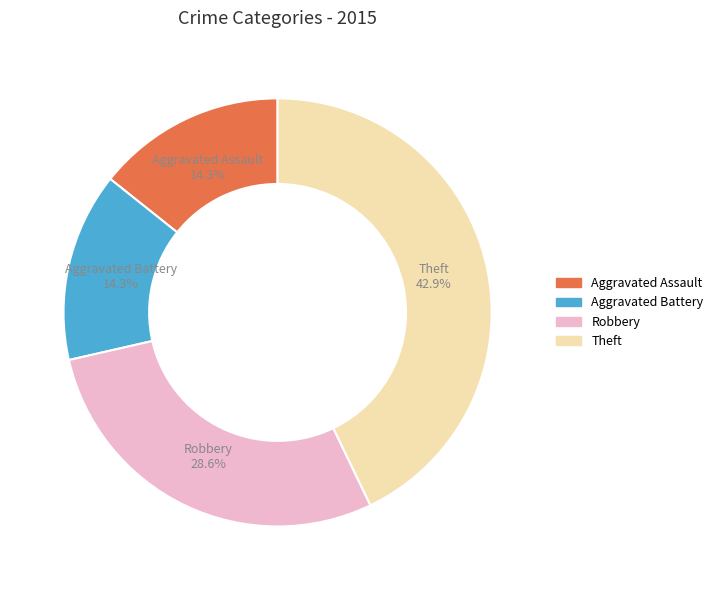

Does any single category account for the majority?

No